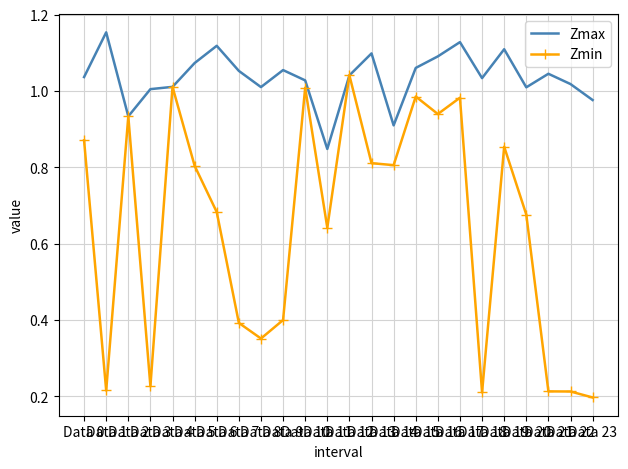

Rank the series by their maximum value, from lowest to highest.

Zmin, Zmax